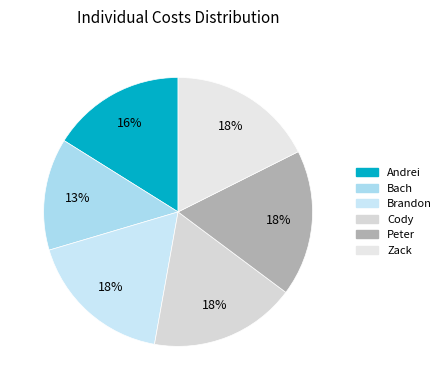

Which slice is the smallest?

Bach